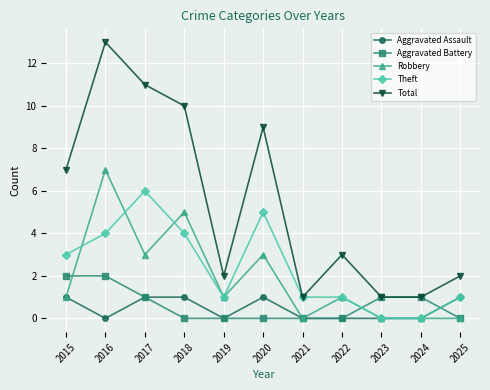

Between 2020 and 2024, which series saw the biggest shift?

Total